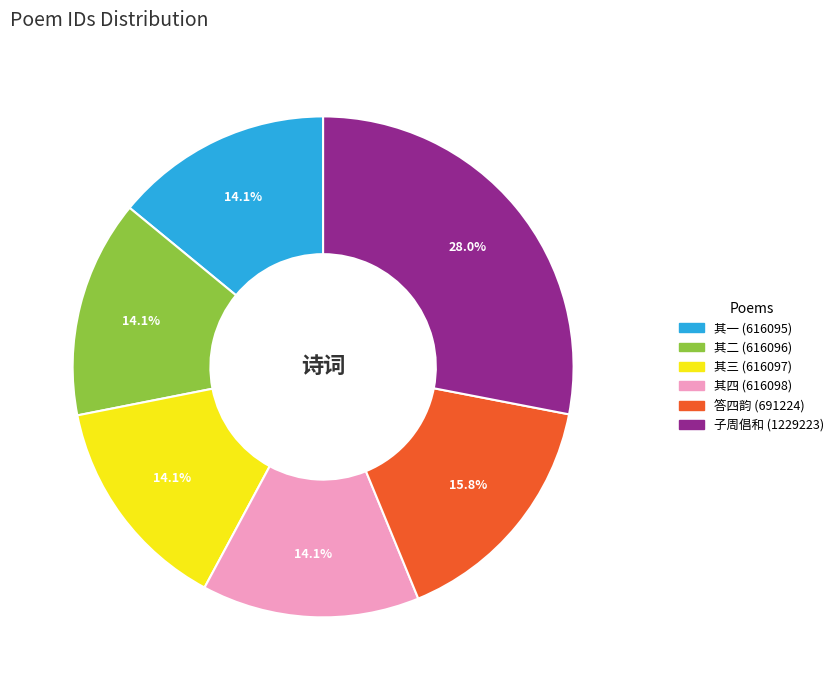

Does any single category account for the majority?

No